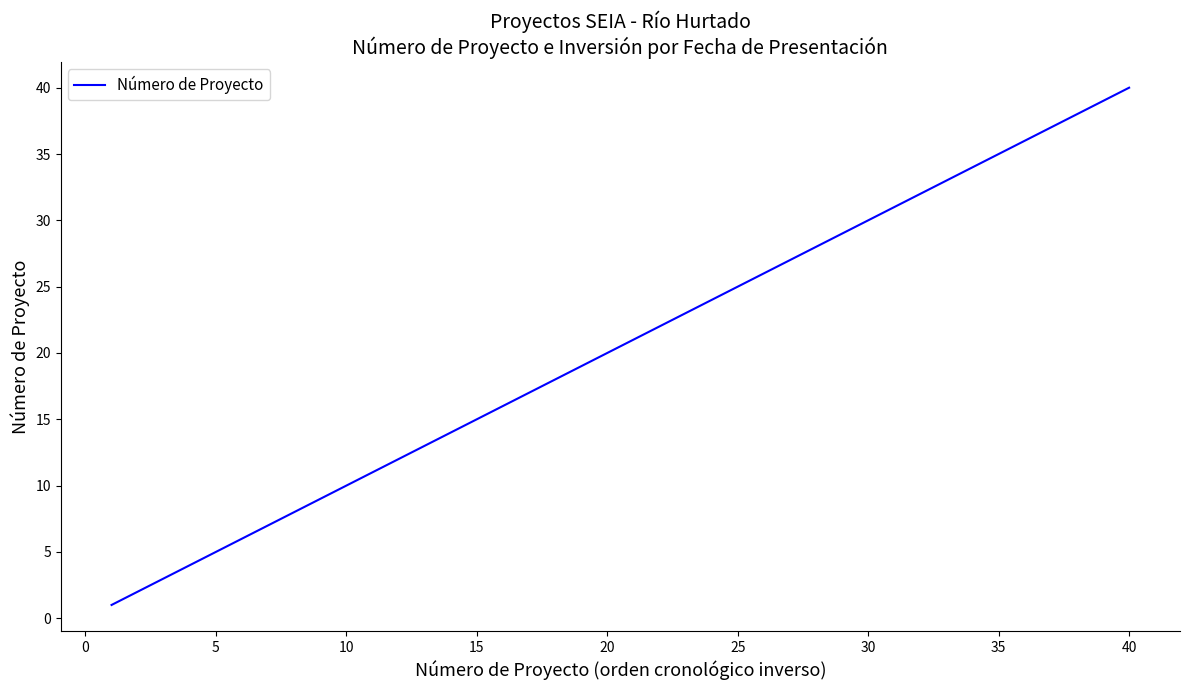

What is the difference between the maximum and minimum values?

39